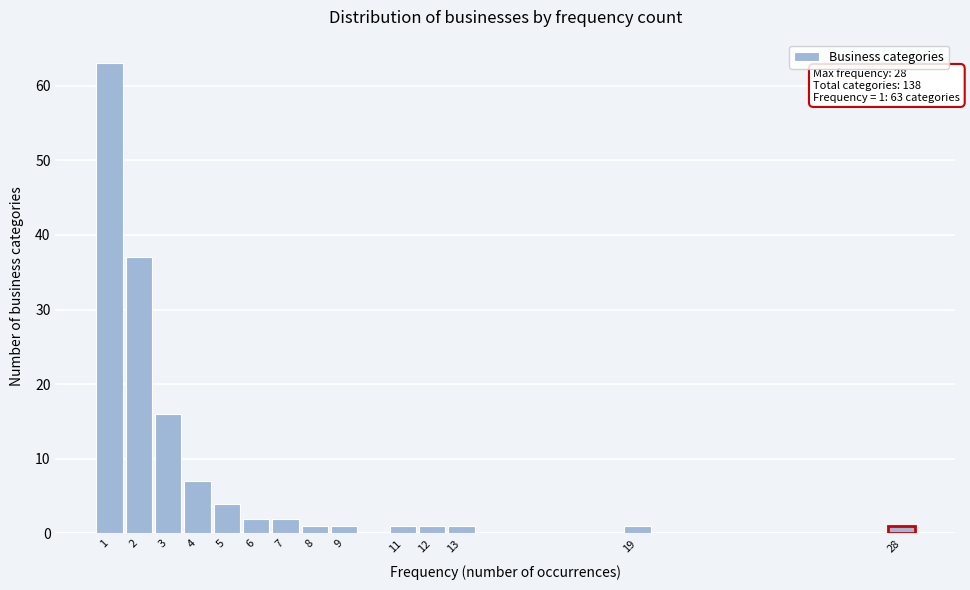

Reading left to right, list all the values displayed in this chart.

1=63	2=37	3=16	4=7	5=4	6=2	7=2	8=1	9=1	11=1	12=1	13=1	19=1	28=1